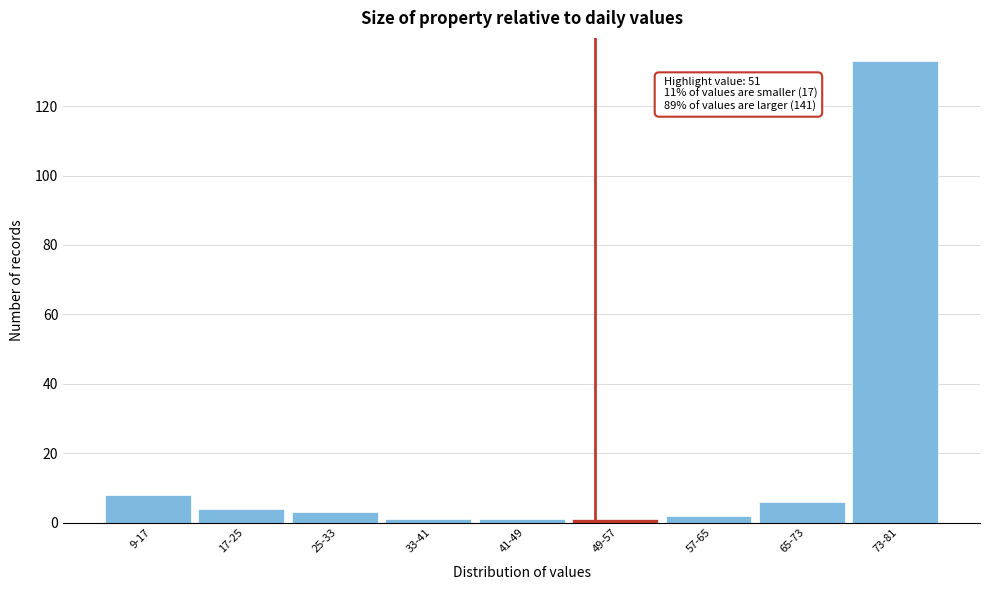

Reading right to left, transcribe all the data shown in this chart.

133	6	2	1	1	1	3	4	8